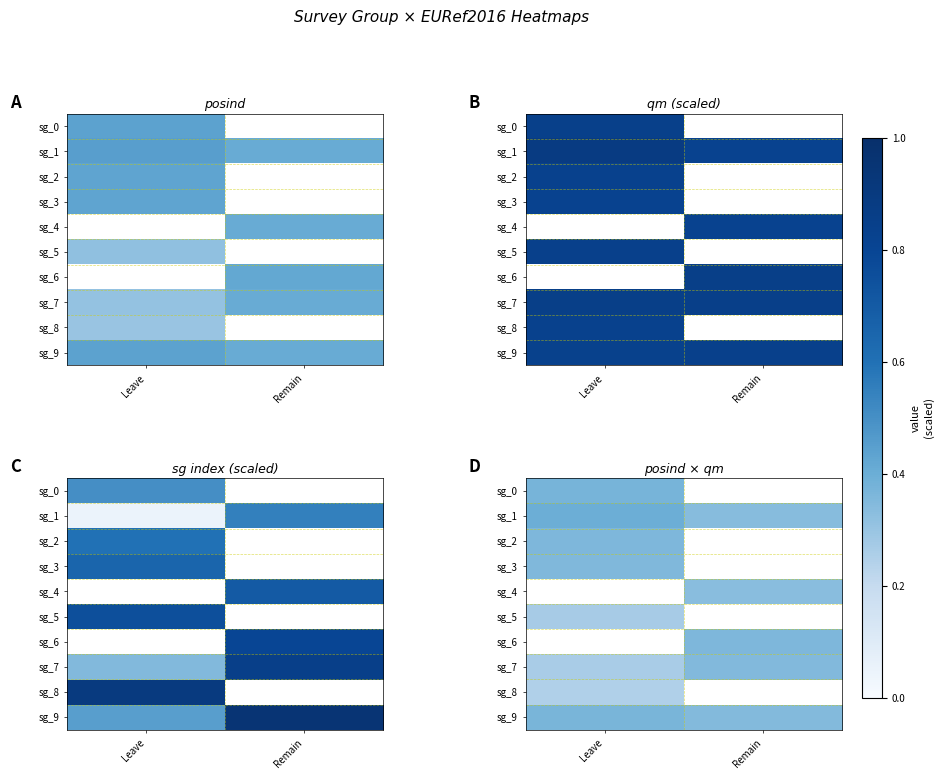

Which category has the lowest value in the sg_2 series?

Leave